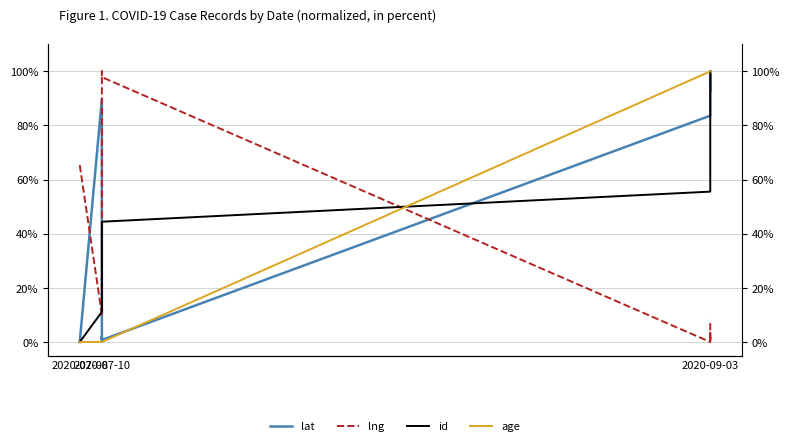

Does the chart display data point markers on the line(s)?

No